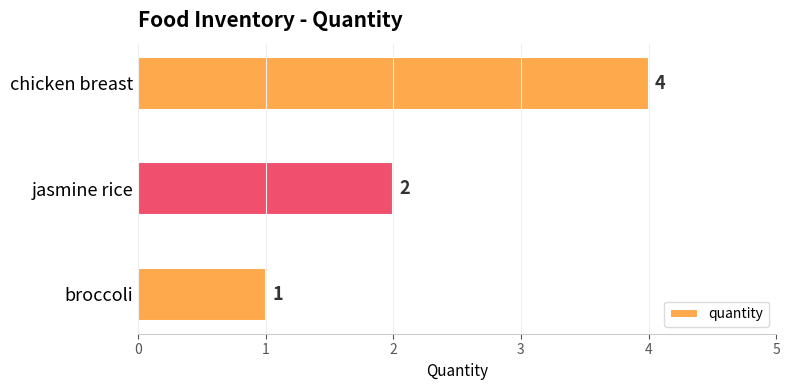

Are the bars horizontal?

Yes